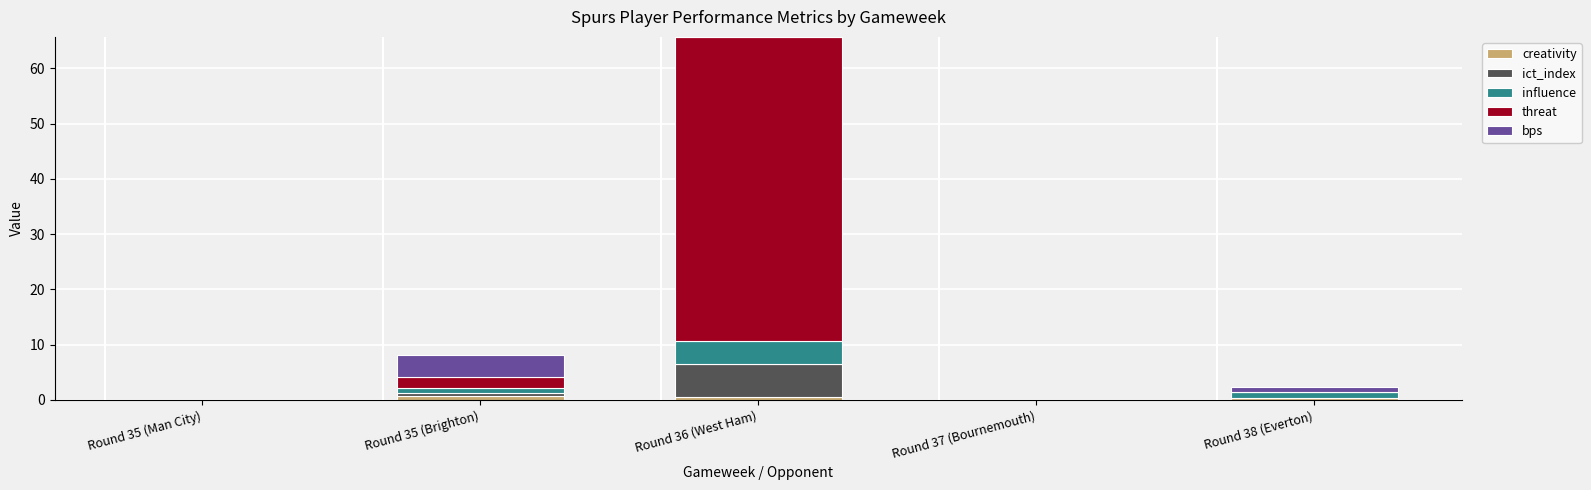

At which category is the sum across all series the highest?

Round 36 (West Ham)